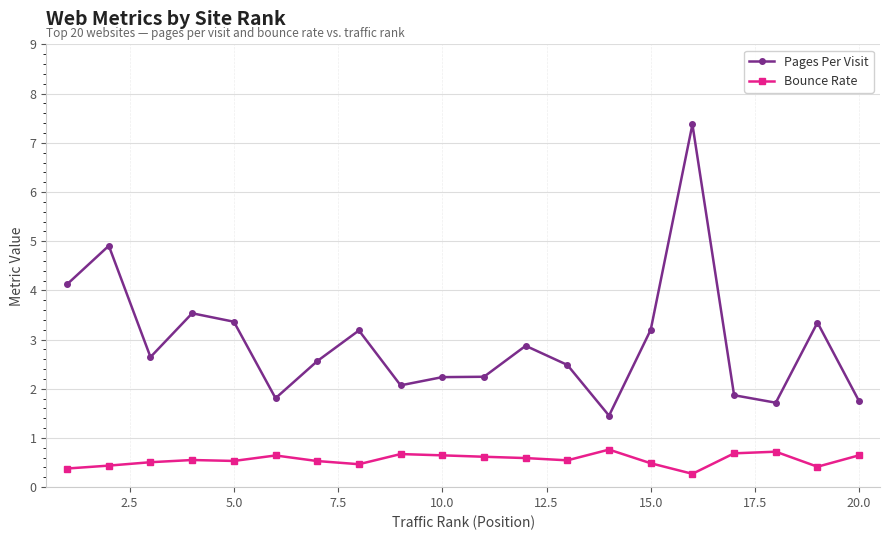

At how many categories does at least one series exceed 3?

8